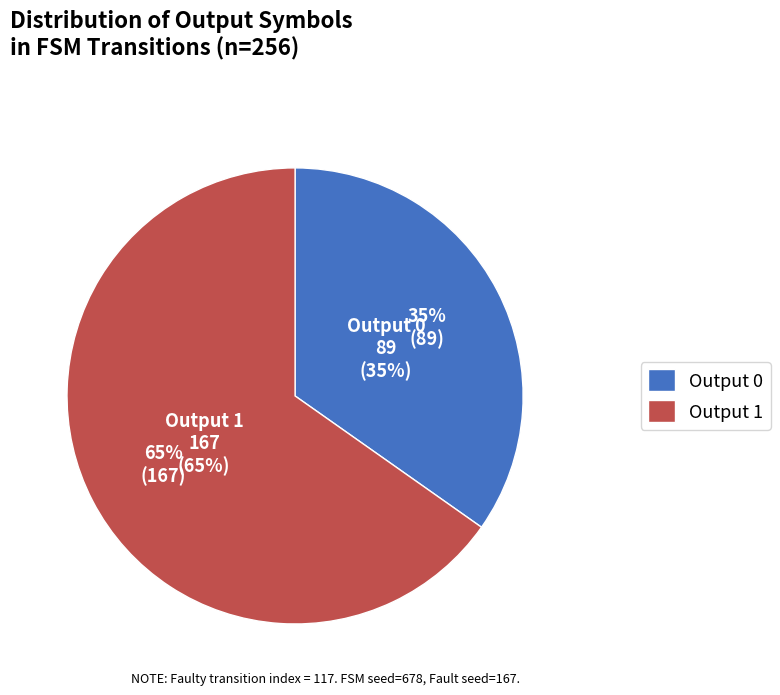

To the nearest percent, what portion does output_symbol_1 represent?

65%